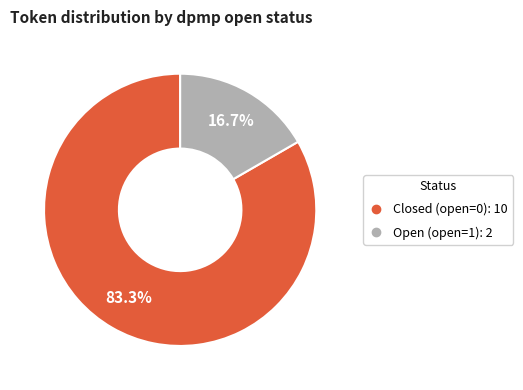

Is there any slice that represents more than half of the pie?

Yes